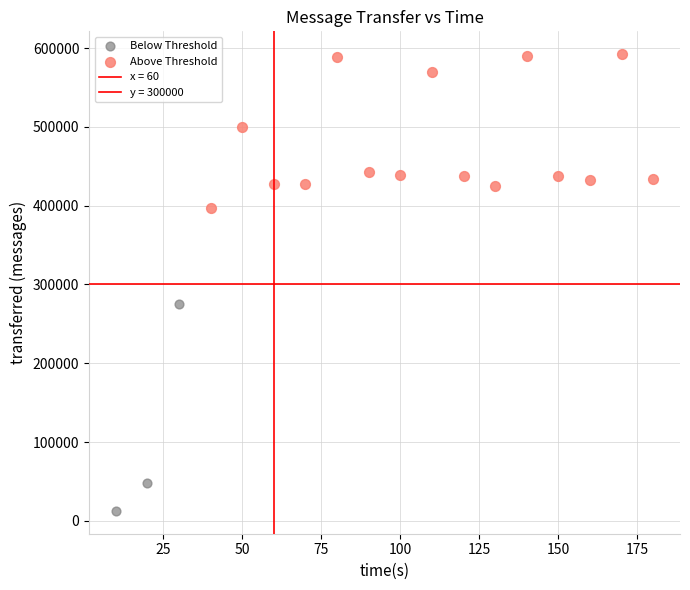

Which series reaches the maximum Y coordinate?

Above Threshold